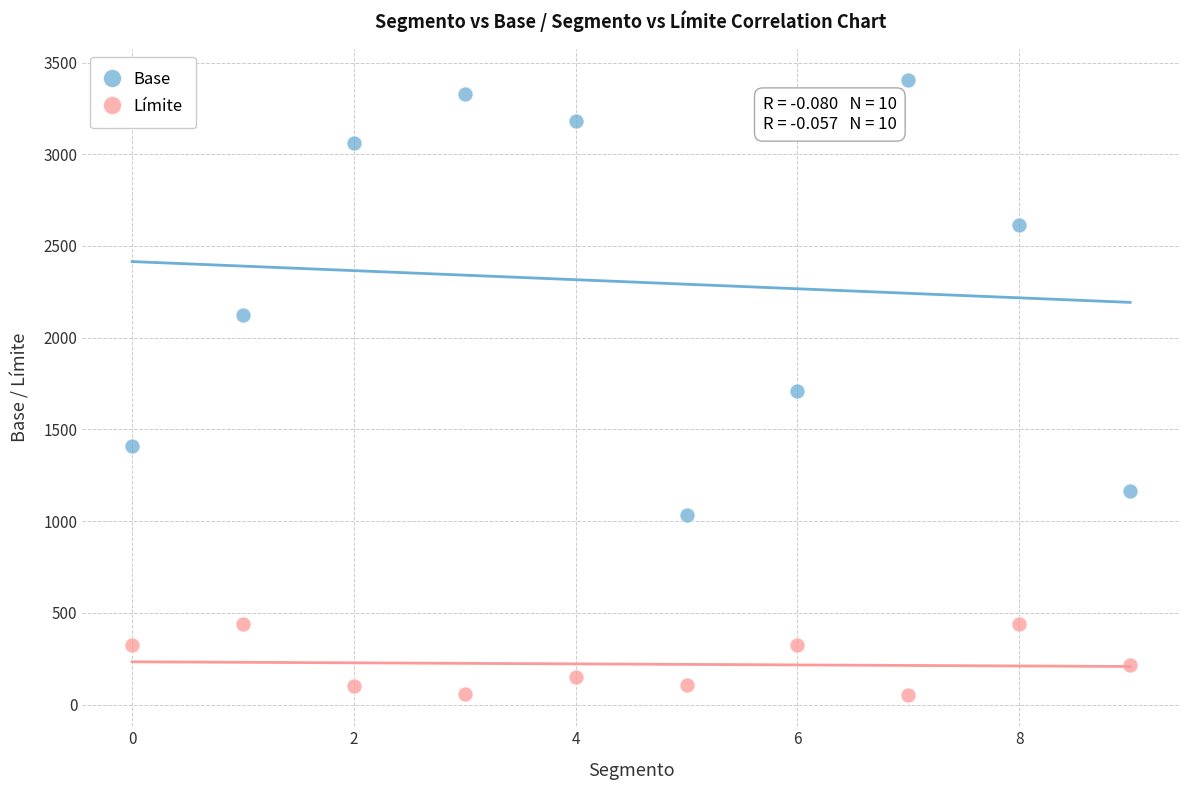

Which series reaches the maximum Y coordinate?

Base